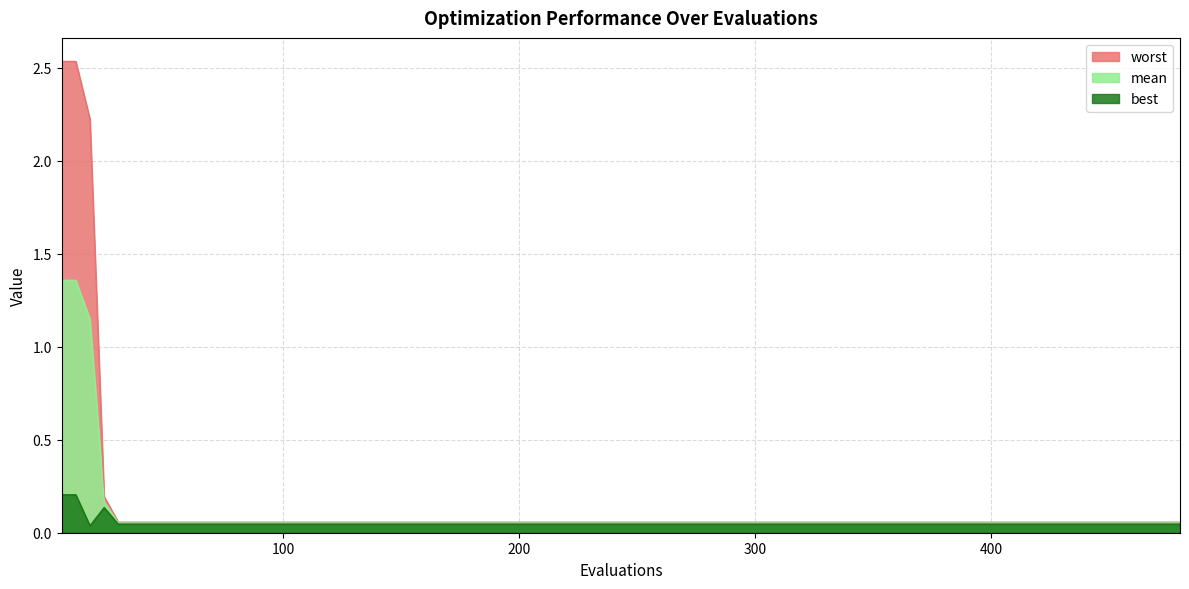

What is the difference between the mean values at 6 and 300?

1.3